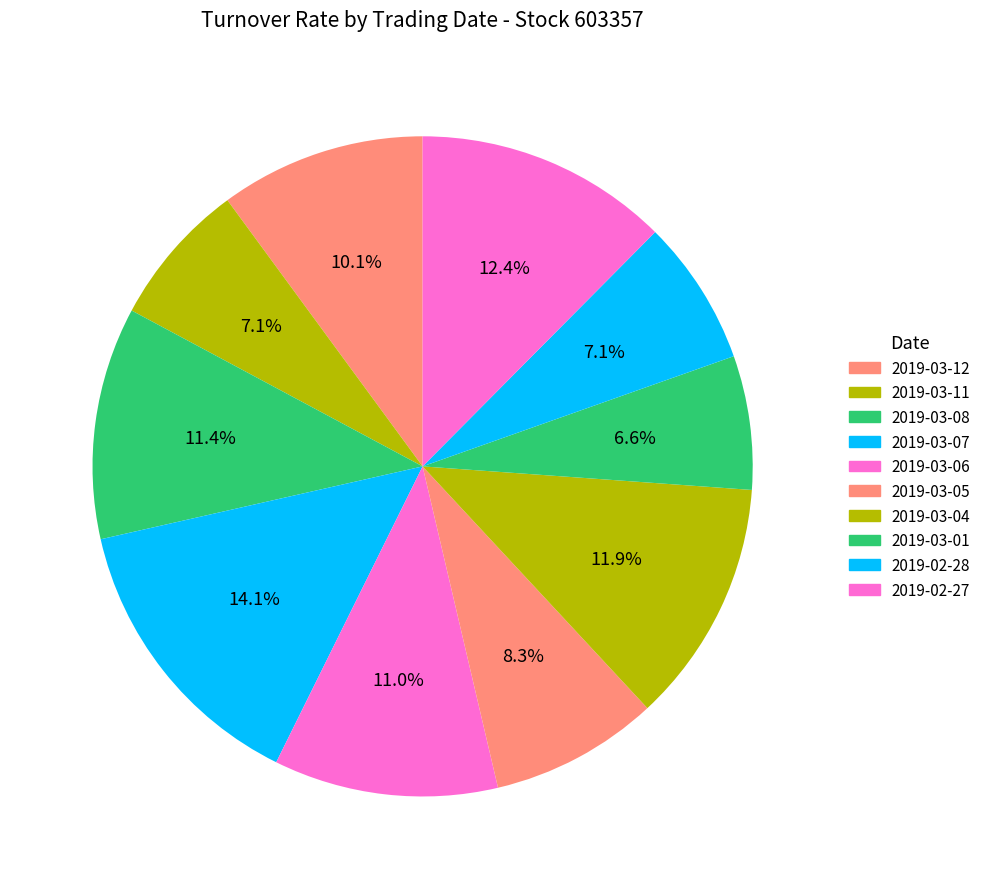

Does 2019-03-11 account for over 50% of the chart?

No